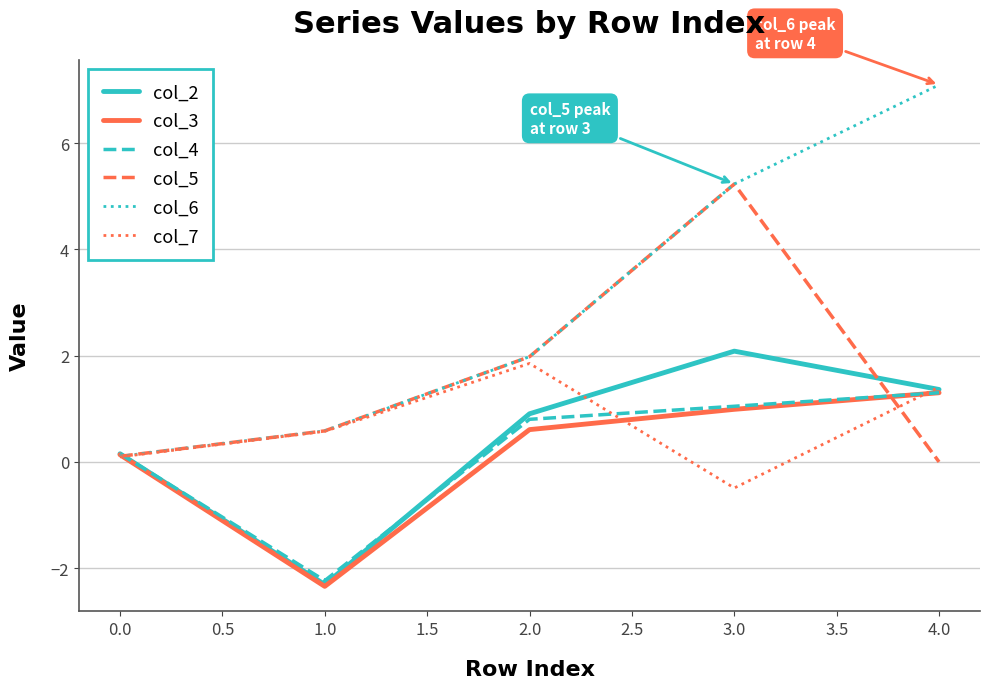

True or false: col_4 has more than 1 interior local peaks.

False